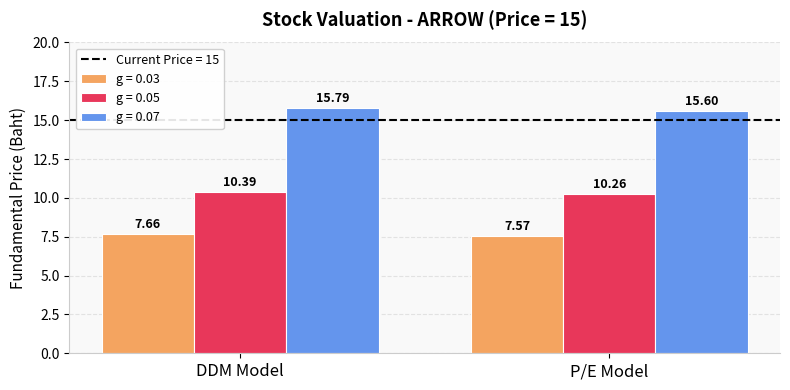

What is the lowest value of the g = 0.05 series?

10.3